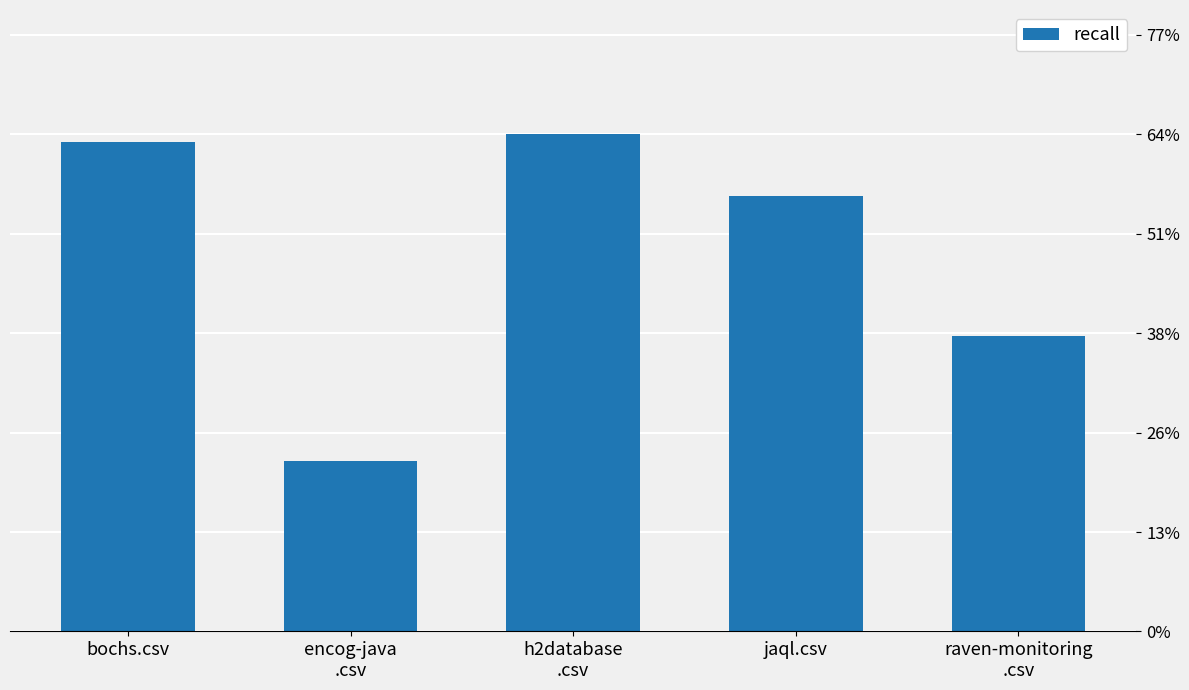

List the labels in order of value, smallest first.

encog-java
.csv, raven-monitoring
.csv, jaql.csv, bochs.csv, h2database
.csv